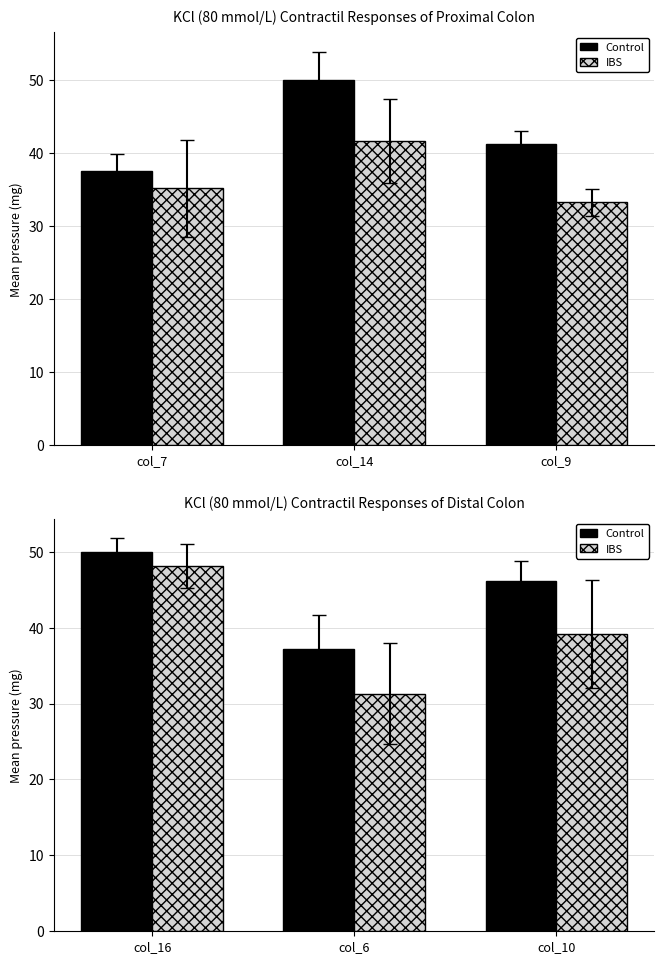

How many data points in Control are above 46?

2